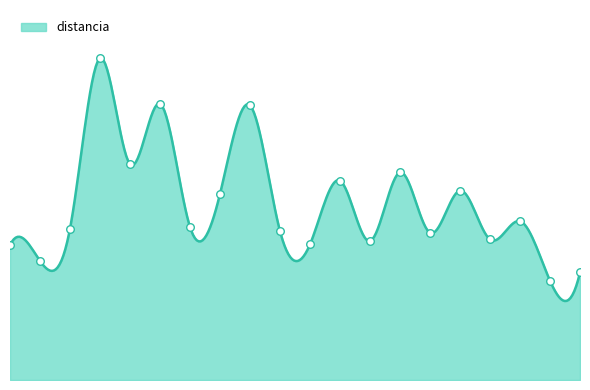

What is the change in value from 2003 to 2002?

-14.9